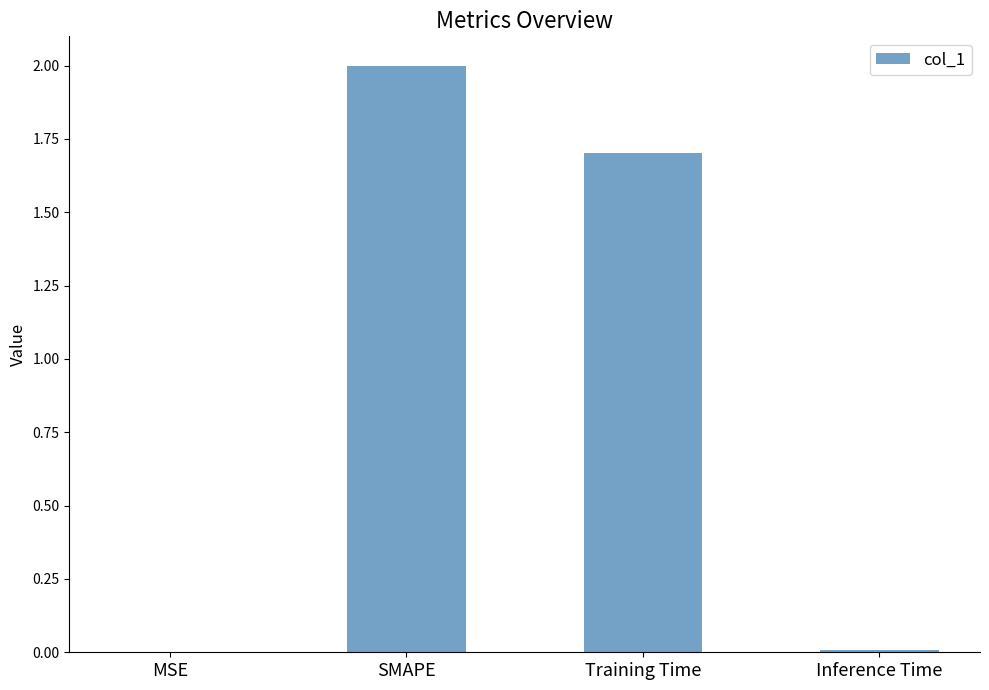

The value at SMAPE is 2.0. True or false?

True